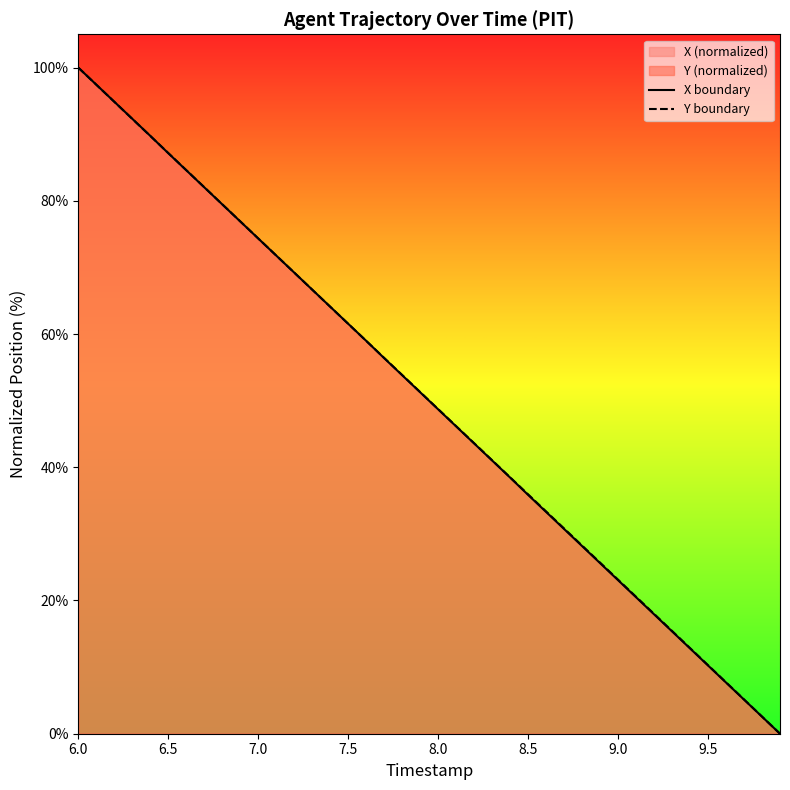

Rank the series by their average value, from highest to lowest.

Y boundary, X boundary